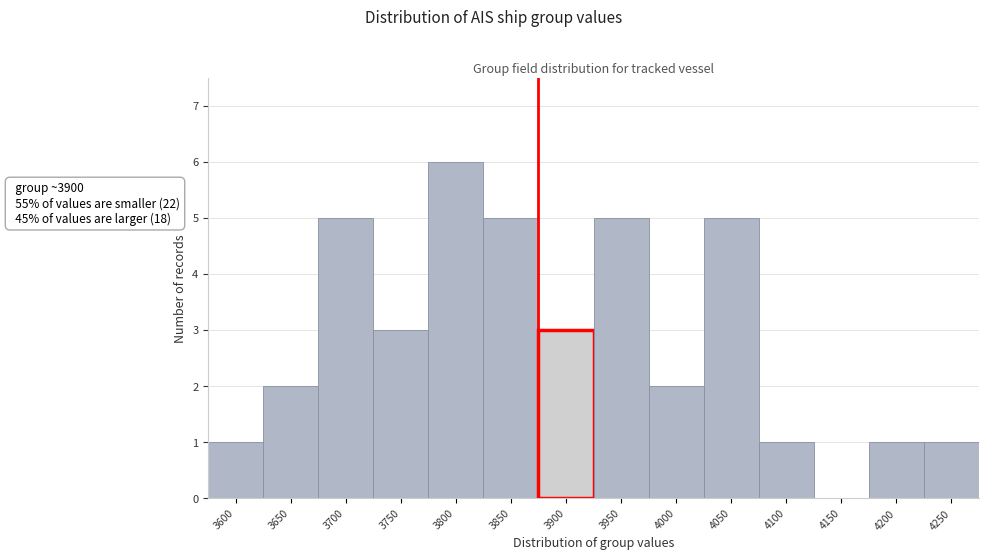

Reading left to right, what are all the values shown in this chart?

3600=1	3650=2	3700=5	3750=3	3800=6	3850=5	3900=3	3950=5	4000=2	4050=5	4100=1	4150=0	4200=1	4250=1